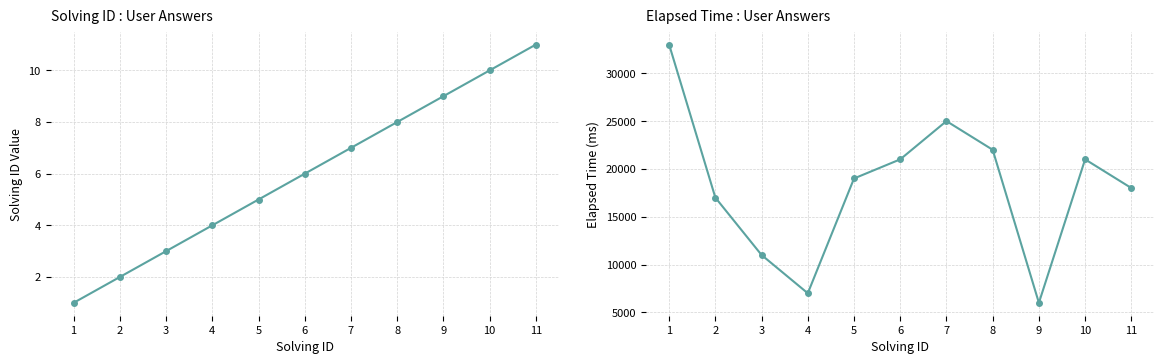

What is the total value across all series at 1?

33001